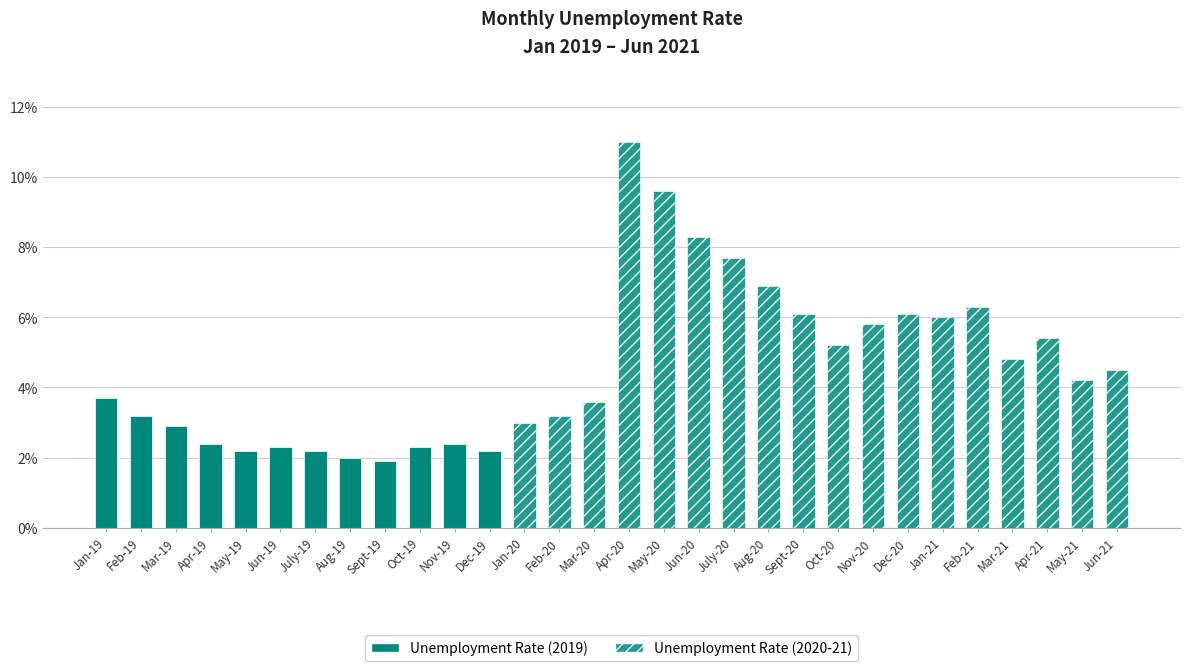

List the labels in order of value, smallest first.

Sept-19, Aug-19, May-19, July-19, Dec-19, Jun-19, Oct-19, Apr-19, Nov-19, Mar-19, Jan-20, Feb-19, Feb-20, Mar-20, Jan-19, May-21, Jun-21, Mar-21, Oct-20, Apr-21, Nov-20, Jan-21, Sept-20, Dec-20, Feb-21, Aug-20, July-20, Jun-20, May-20, Apr-20